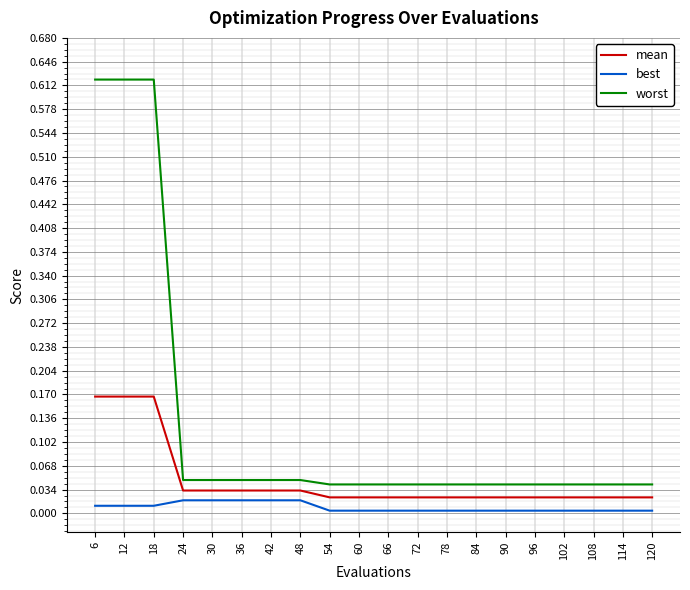

Count the best values in the range 0 to 1.

20